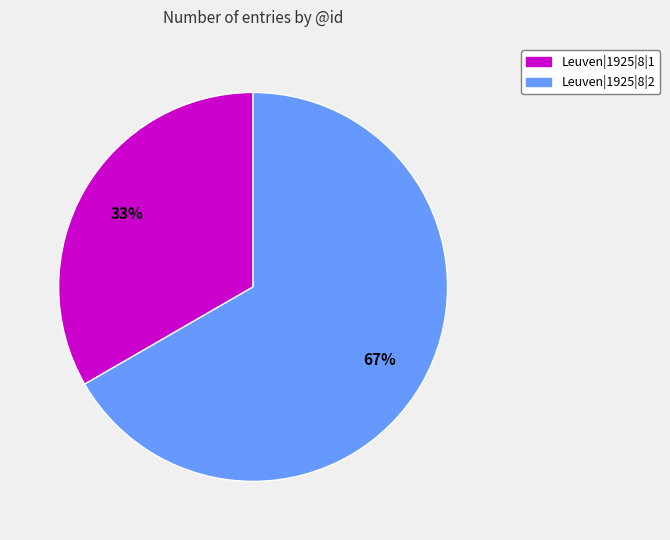

Which has a higher value, Leuven|1925|8|1 or Leuven|1925|8|2?

Leuven|1925|8|2